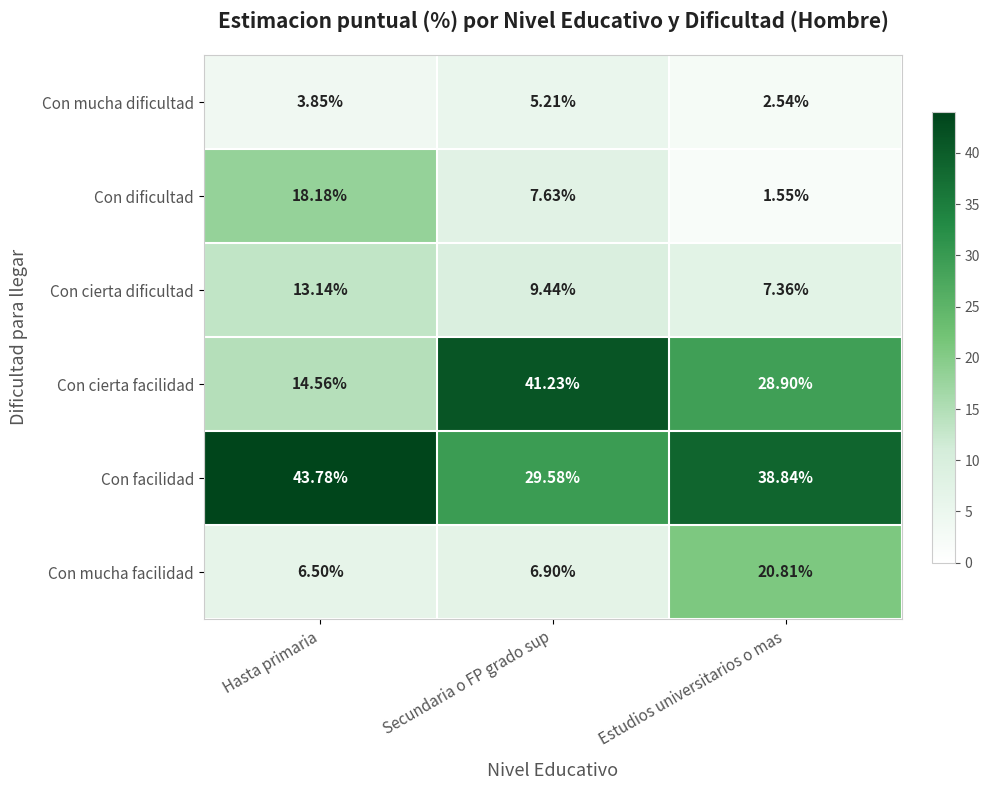

Between Hasta primaria and Estudios universitarios o mas, which series saw the biggest shift?

Con dificultad